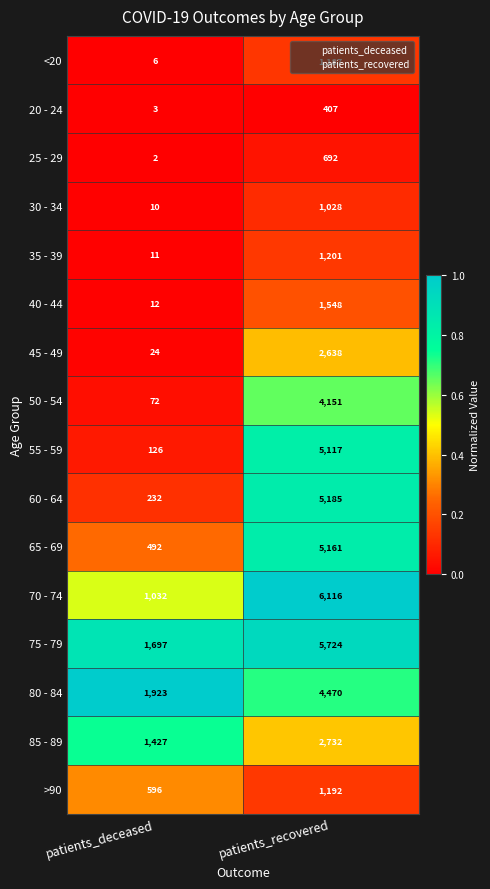

How many categories are shown in the chart?

2